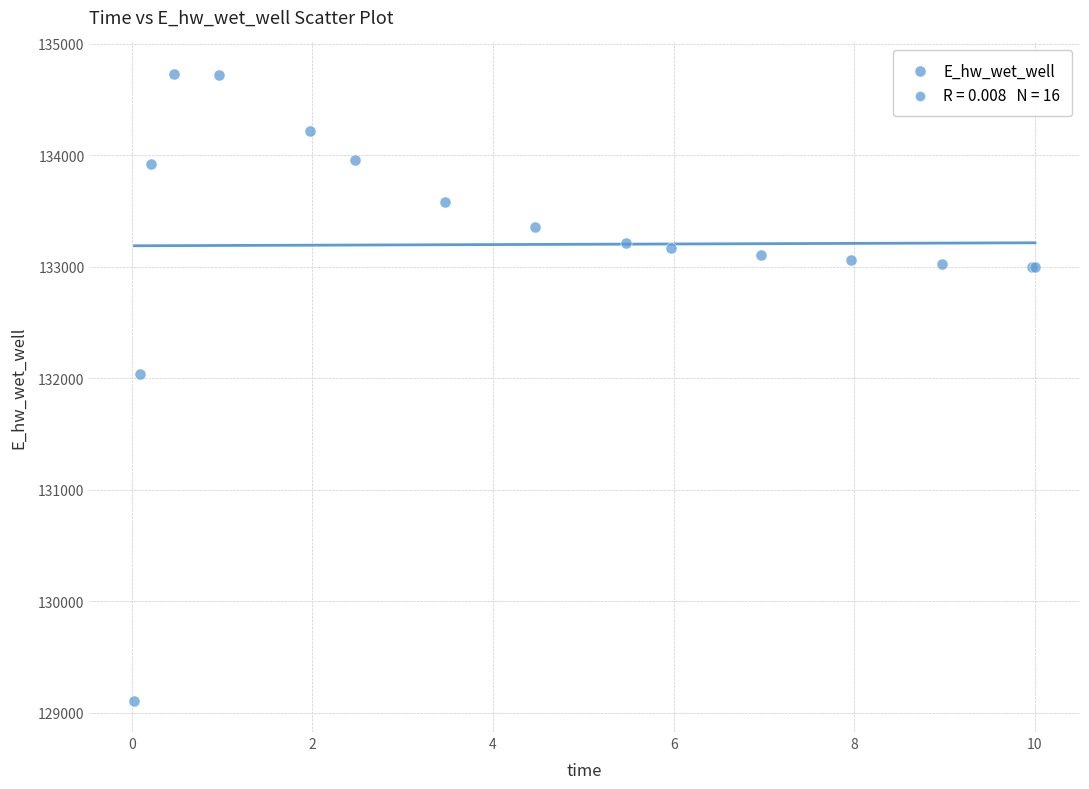

What Y value in the scatter plot is closest to 131918?

132040.8